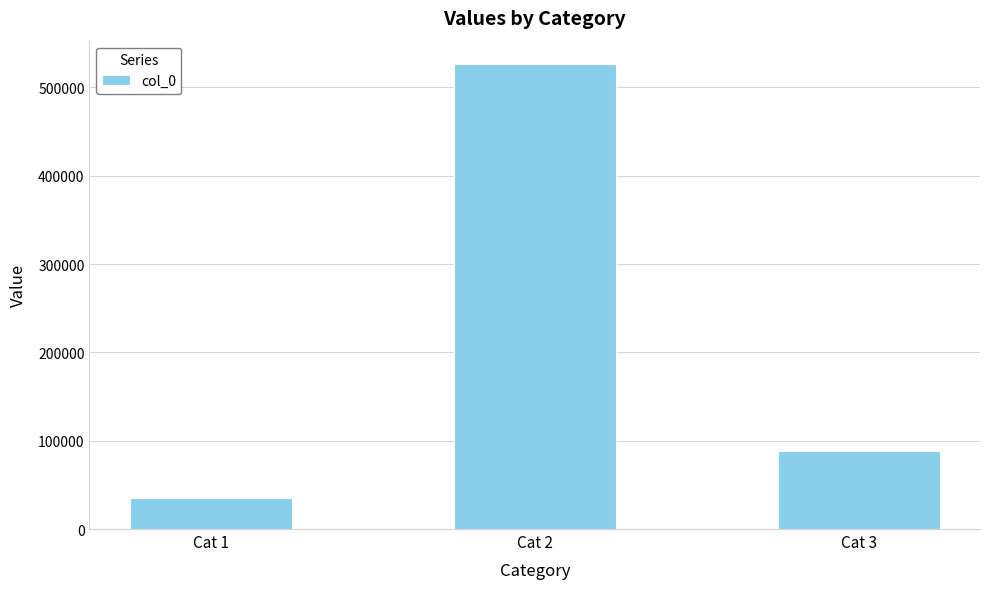

Which label corresponds to the largest value in the chart?

Cat 2